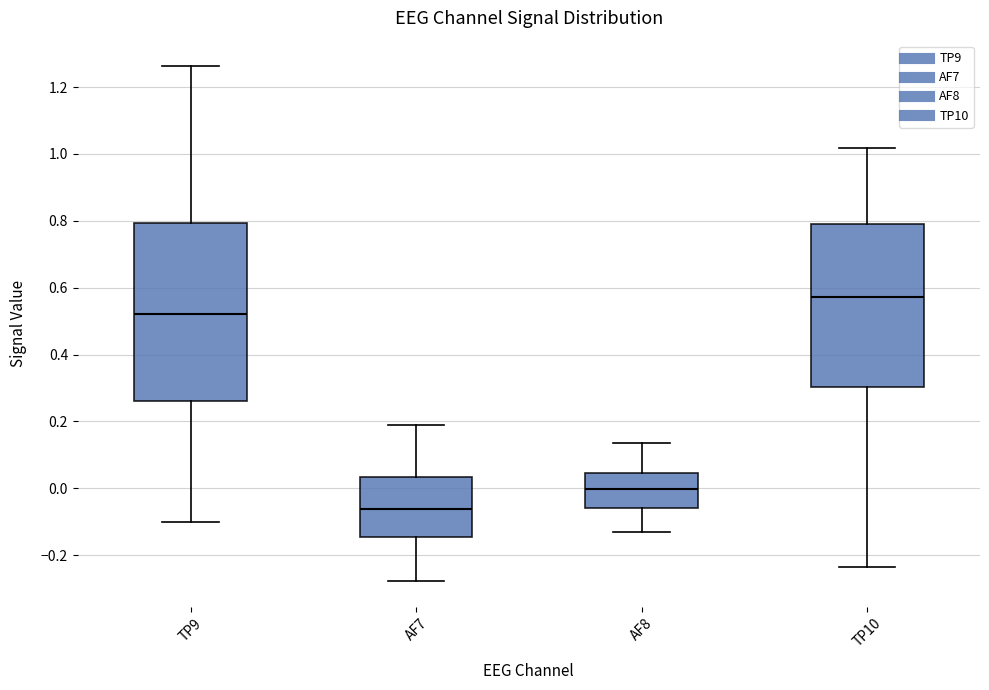

Reading left to right, transcribe this box plot: for each box, give where its median line is, the range the box spans, and where its two whiskers end, as read against the y-axis. The values are not printed on the chart, so give them approximately, as read against the axis.

TP9: median 0.52, box 0.26 to 0.80, whiskers -0.10 to 1.26
AF7: median -0.06, box -0.14 to 0.04, whiskers -0.28 to 0.18
AF8: median 0.00, box -0.06 to 0.04, whiskers -0.14 to 0.14
TP10: median 0.58, box 0.30 to 0.80, whiskers -0.24 to 1.02